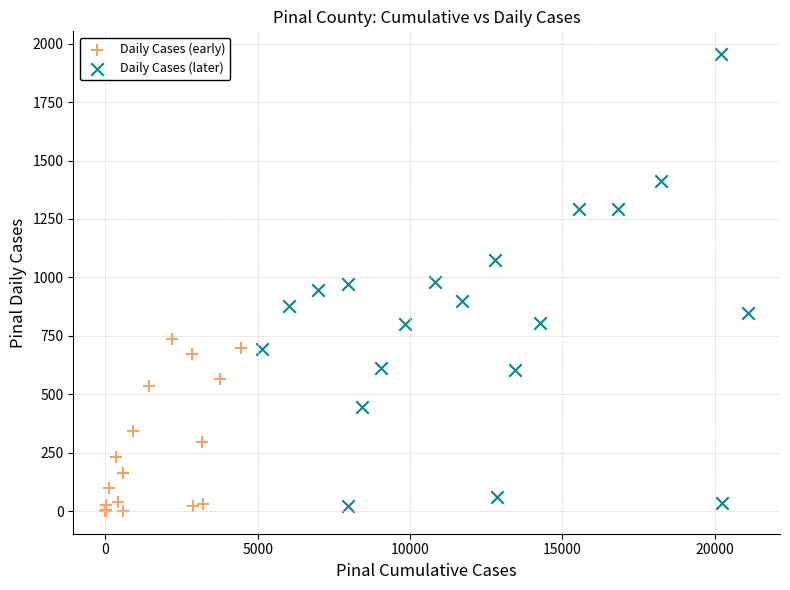

Which series has the largest Y range (max minus min)?

Daily Cases (later)